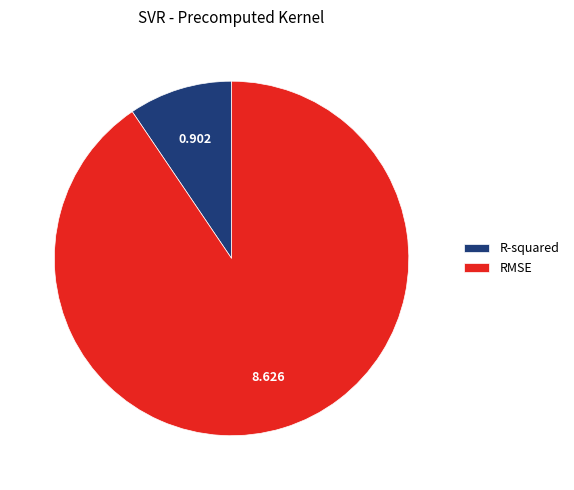

True or false: RMSE accounts for 80% of the total.

False